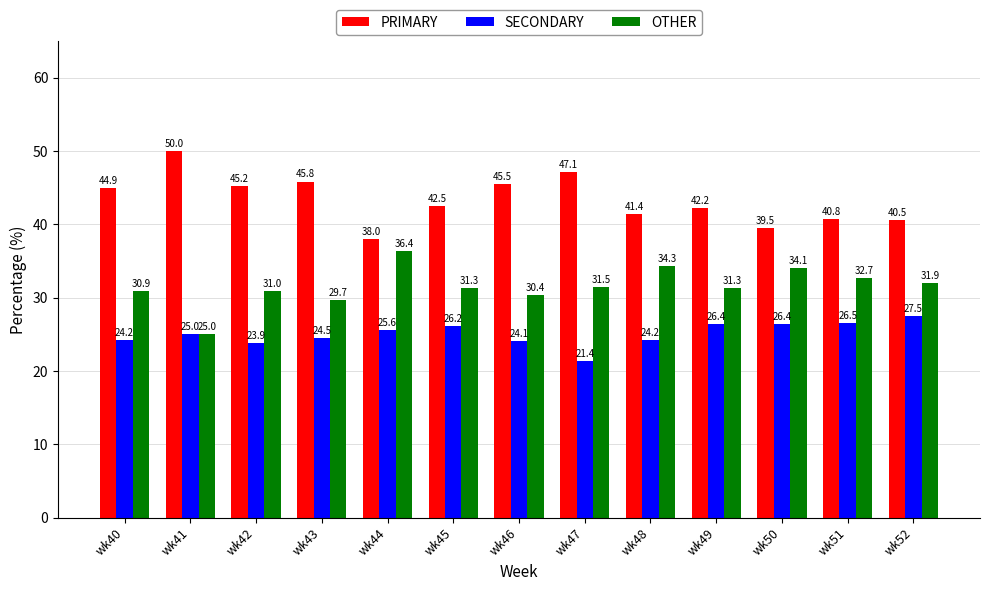

How many bars are there in total?

39